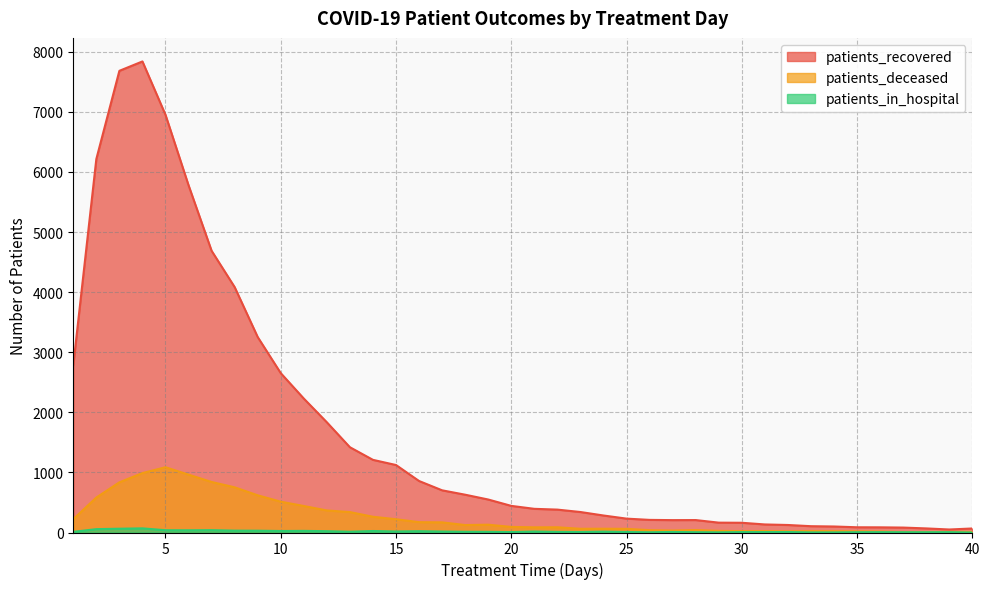

True or false: patients_recovered and patients_deceased intersect in this chart.

False